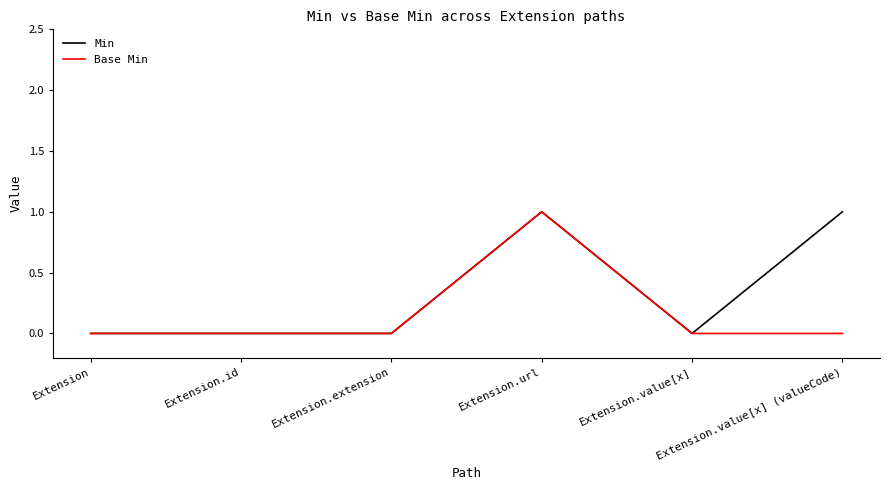

In Base Min, how many points are higher than both neighbors (excluding endpoints)?

1